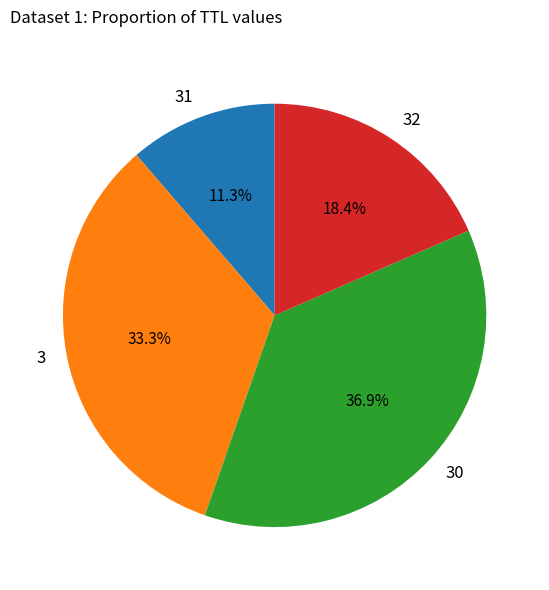

How many segments does this pie chart have?

4